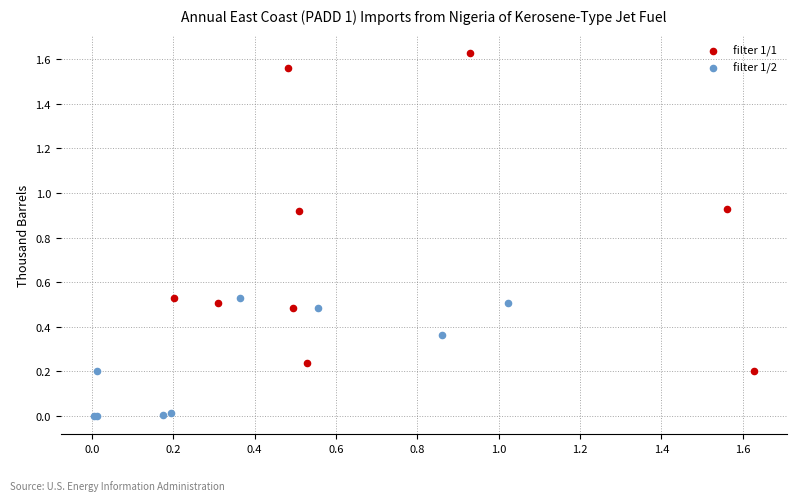

Which series reaches the maximum Y coordinate?

filter 1/1